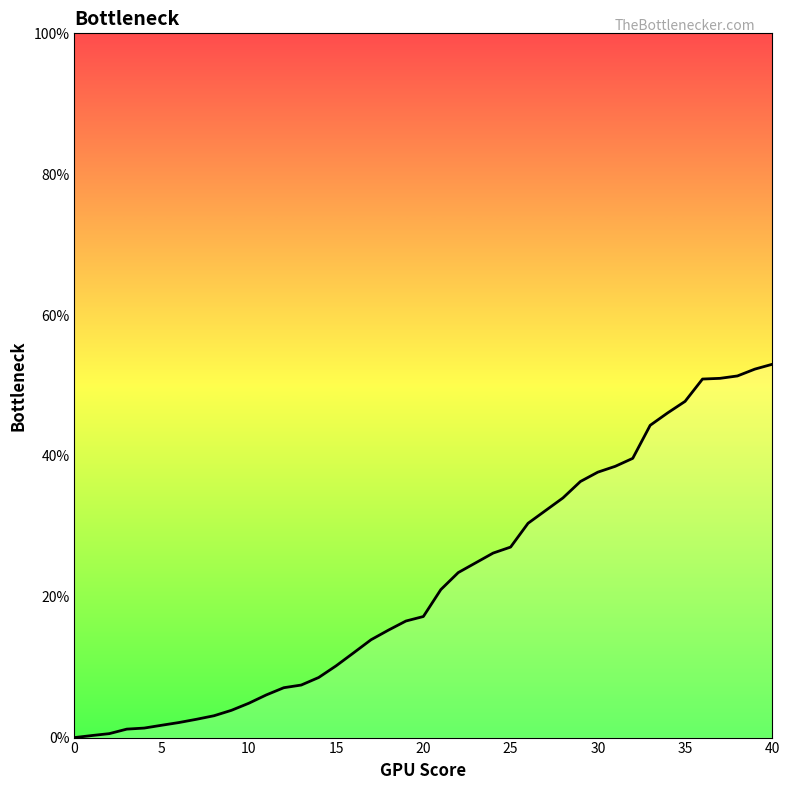

What is the maximum value shown in the chart?

53.0